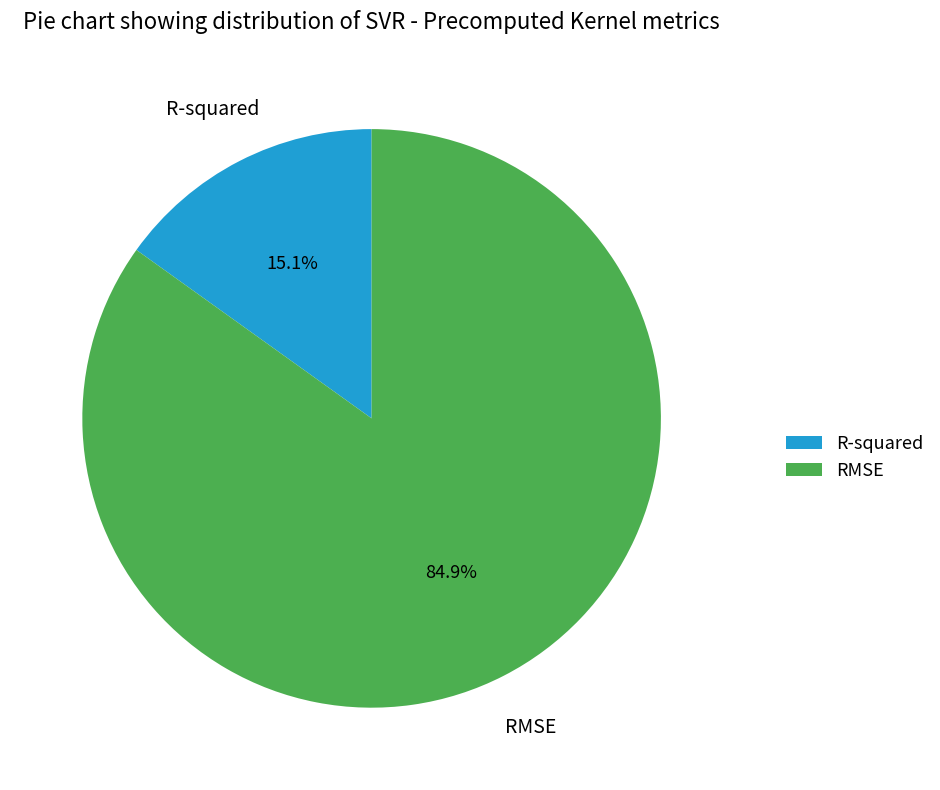

What is the largest slice in the pie chart?

RMSE